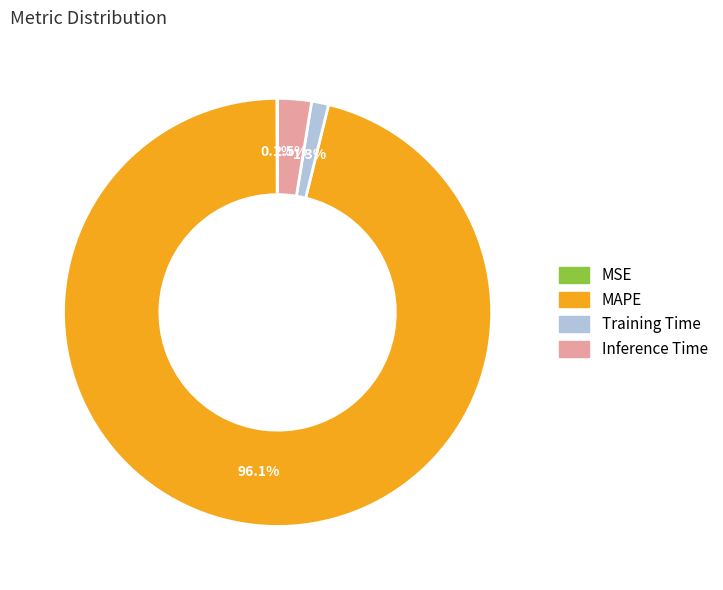

Which category has the biggest portion of the pie?

MAPE